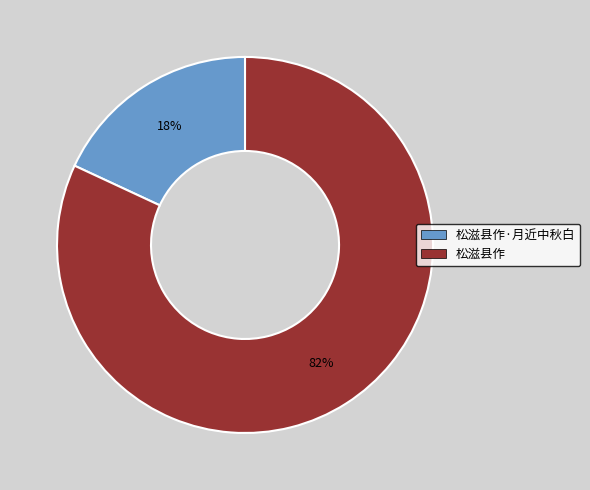

Is there any slice that represents more than half of the pie?

Yes